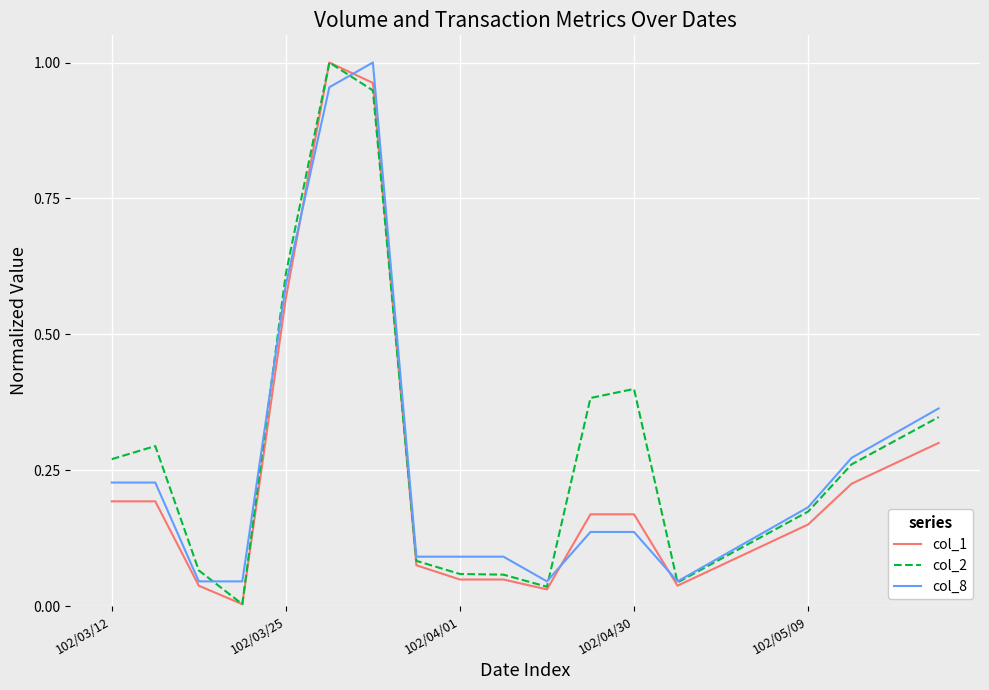

Is this an area chart (filled region under the line)?

No